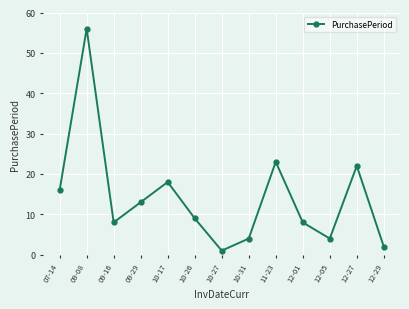

What is the label of the 8th point from the left?

10-31